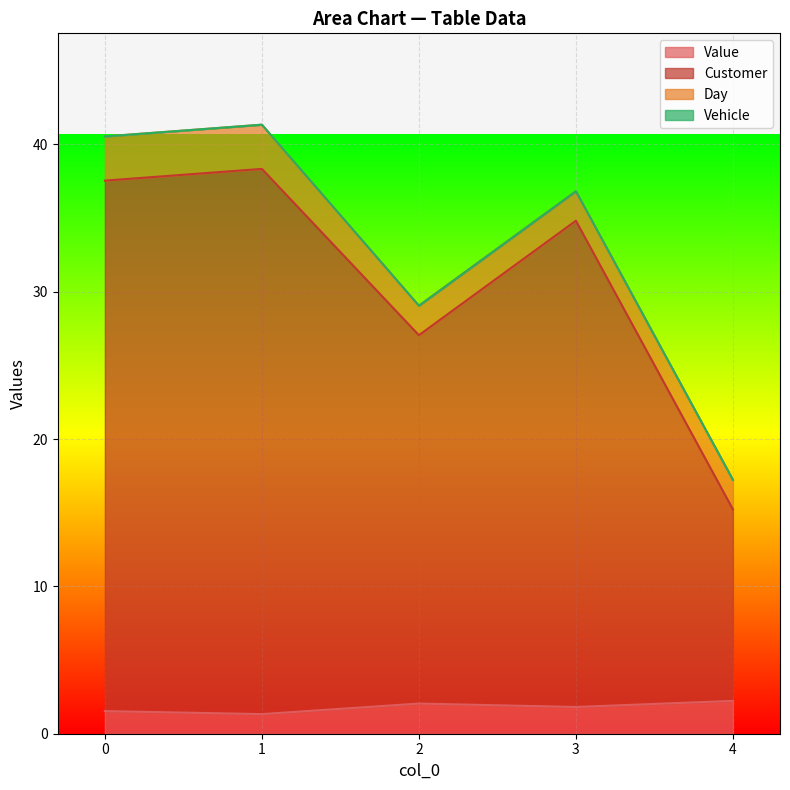

In Value, how many points are higher than both neighbors (excluding endpoints)?

1